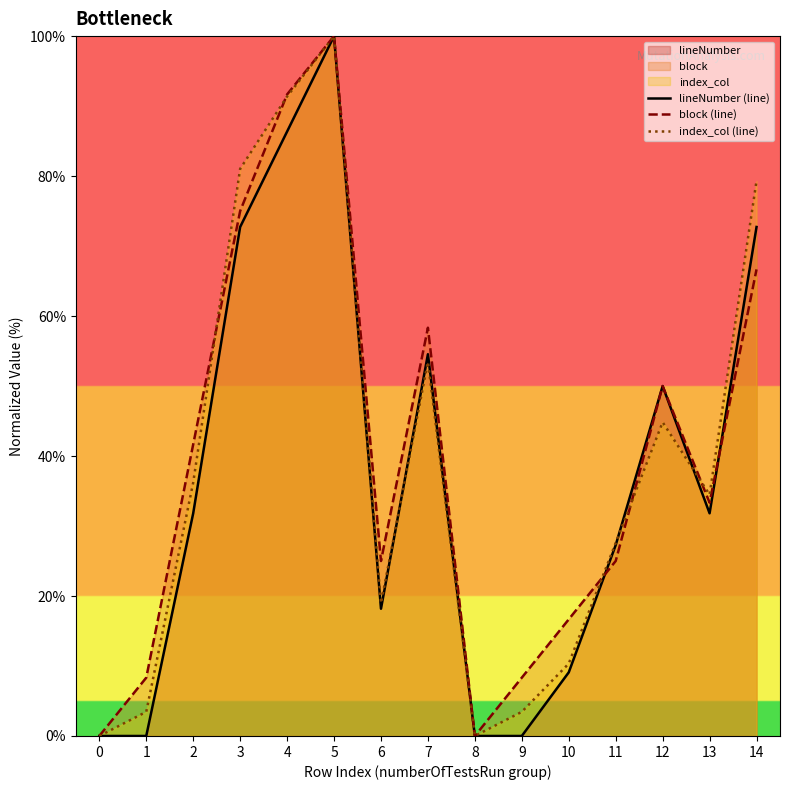

In index_col (line), how many points are higher than both neighbors (excluding endpoints)?

3